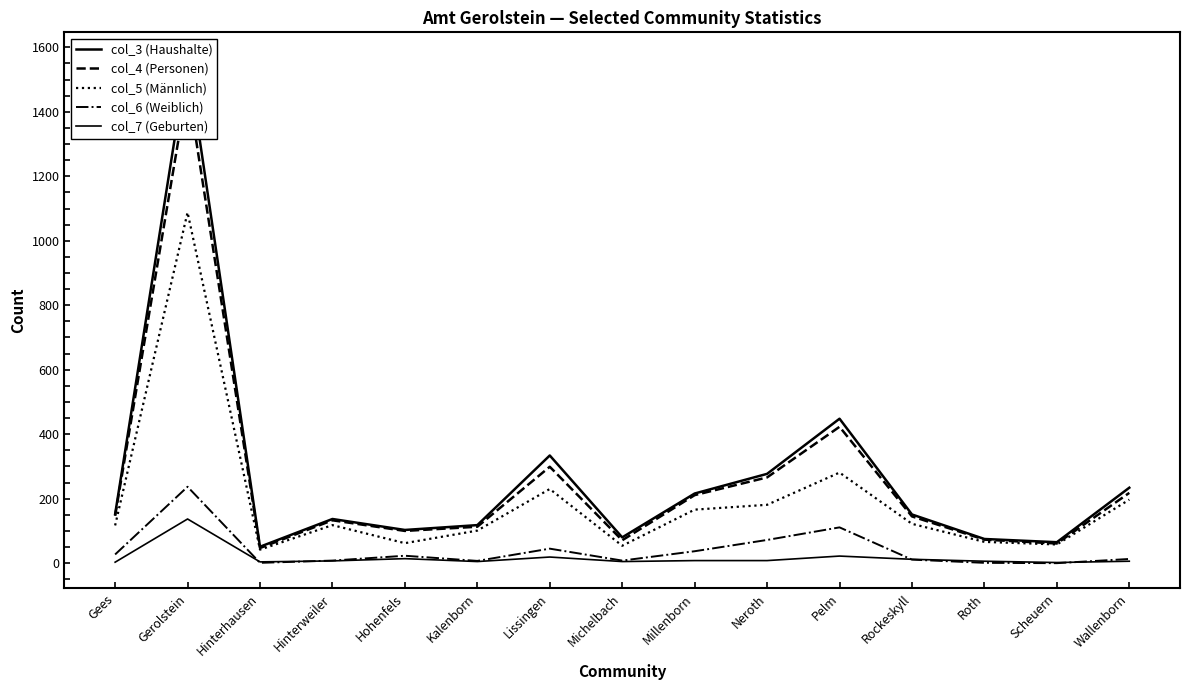

How many interior local peaks does the col_5 (Männlich) series have?

4